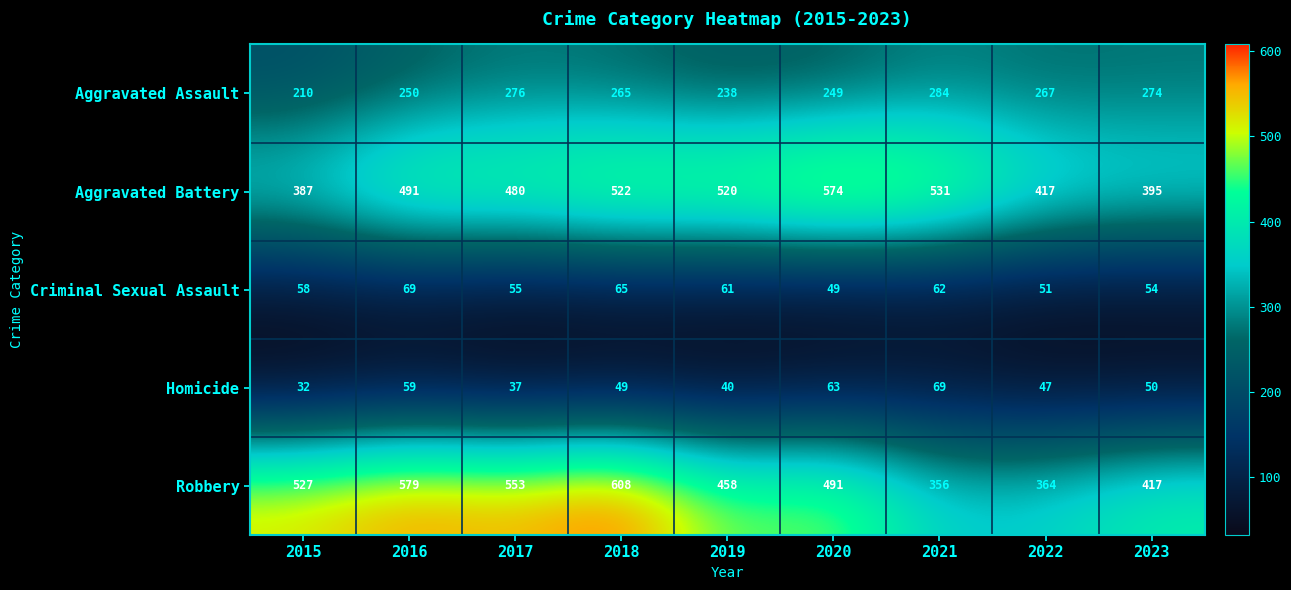

What is the minimum value for Homicide?

32